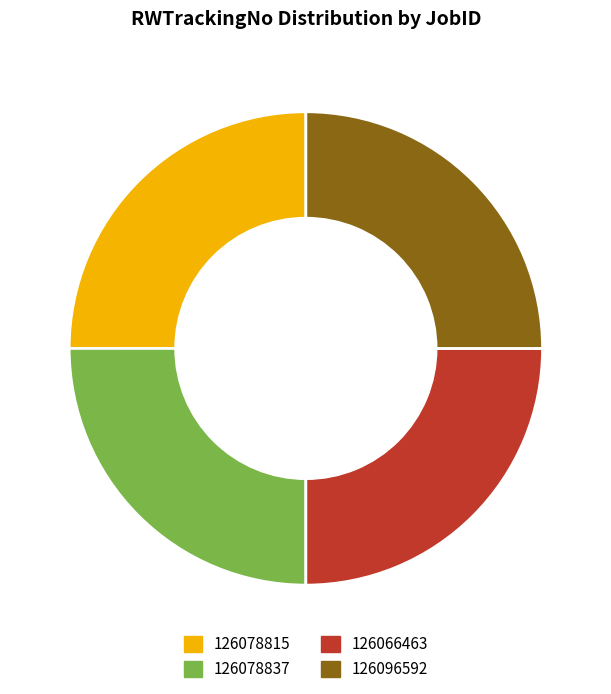

Does any single category account for the majority?

No